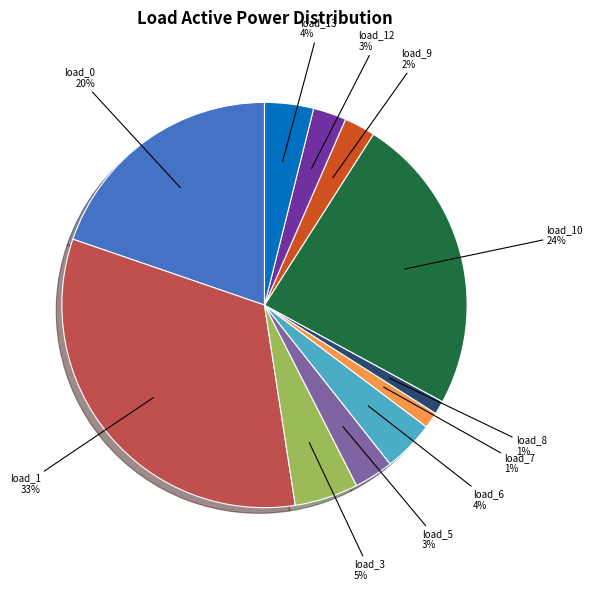

Does any single category account for the majority?

No